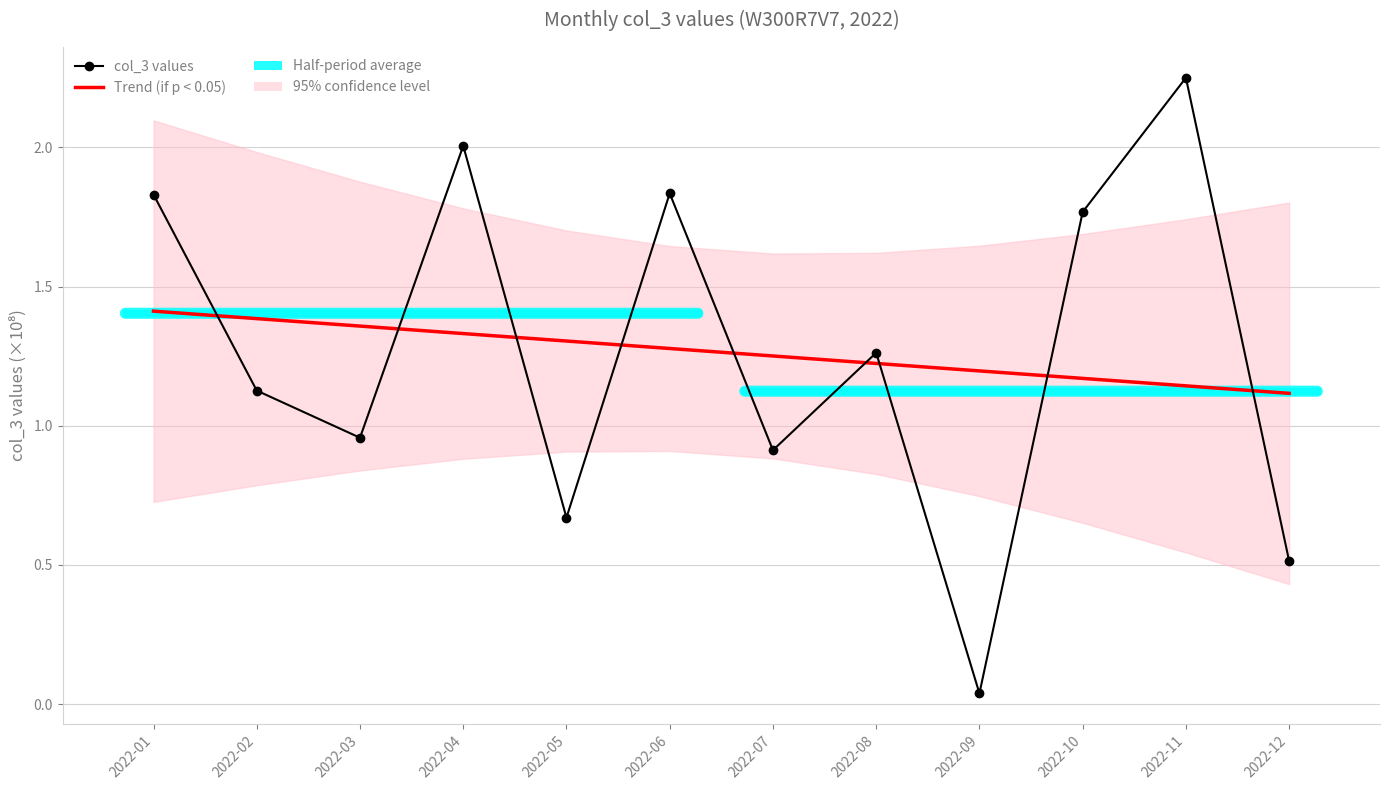

Where is Trend (if p < 0.05) nearest to the value 1?

2022-12